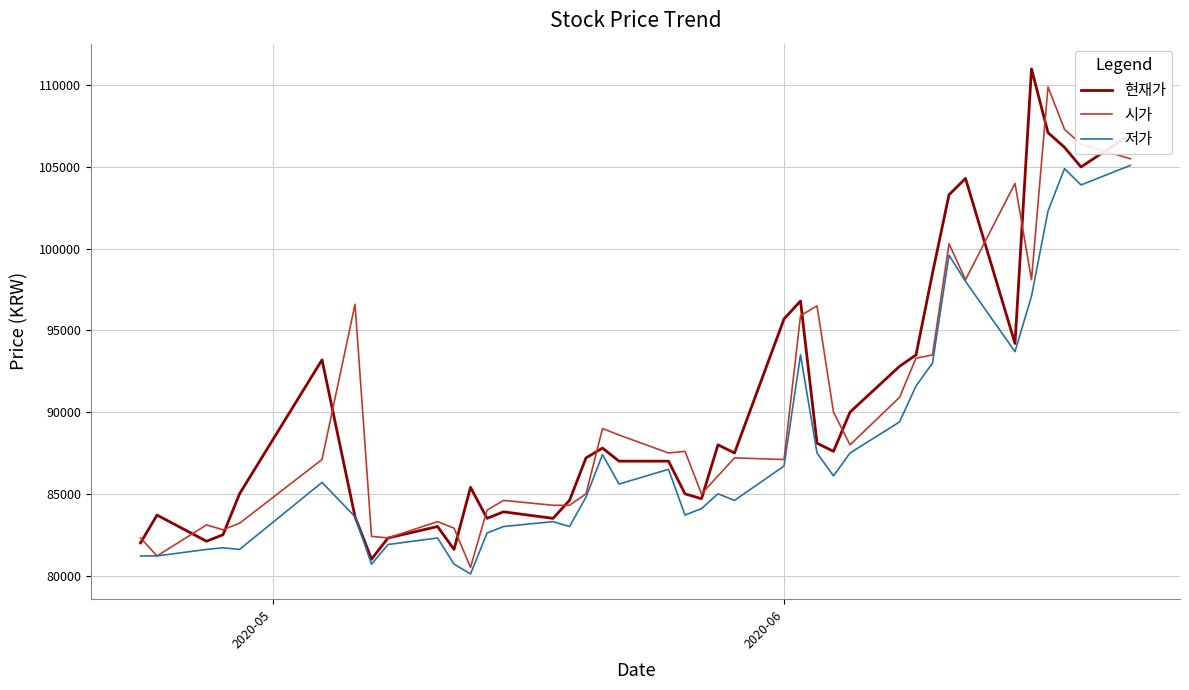

What is the greatest value displayed?

111000